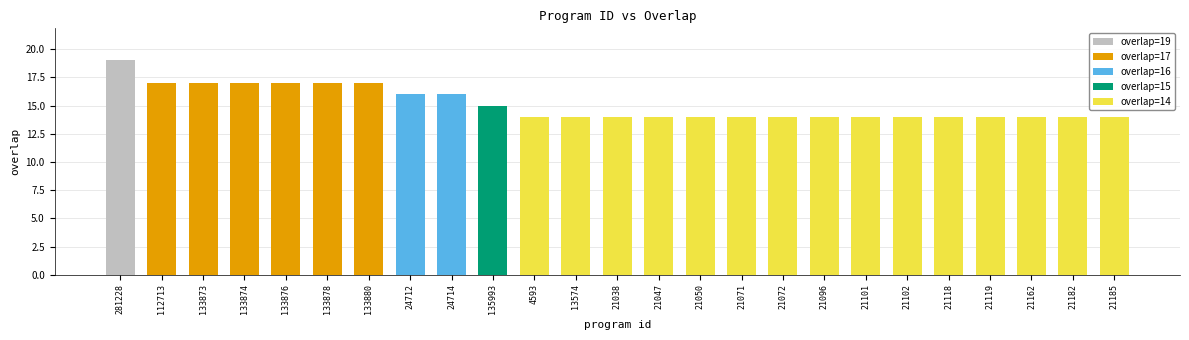

What is the label of the 2nd bar from the right?

21182